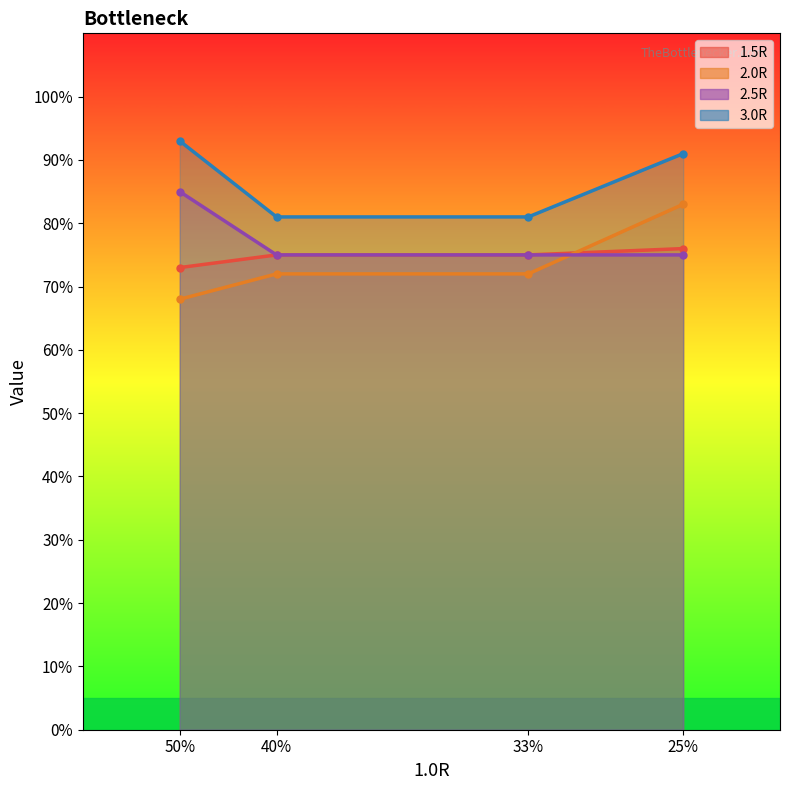

At which category is the sum across all series the highest?

25%